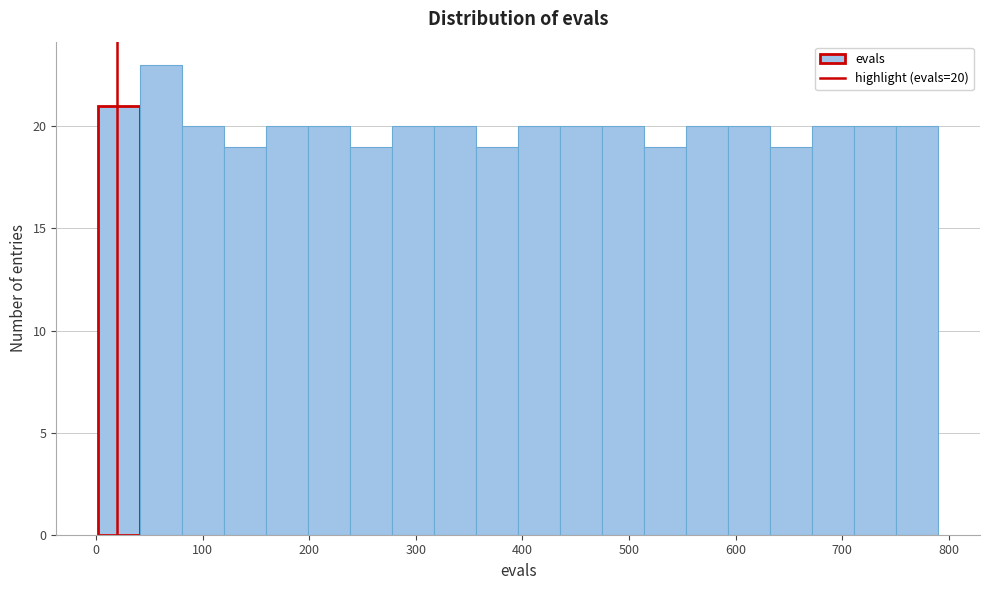

Read against the x-axis, roughly where is the centre of the tallest bar?

60